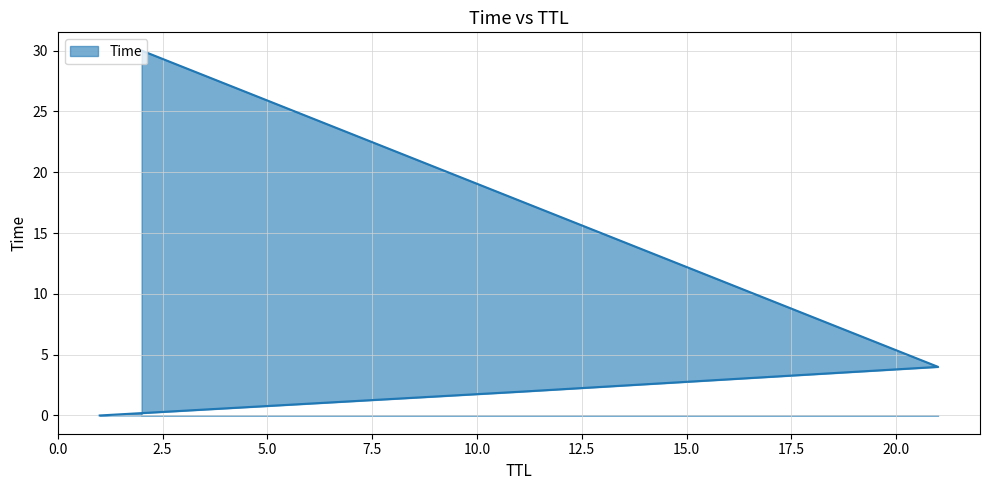

What is the maximum value shown in the chart?

30.0